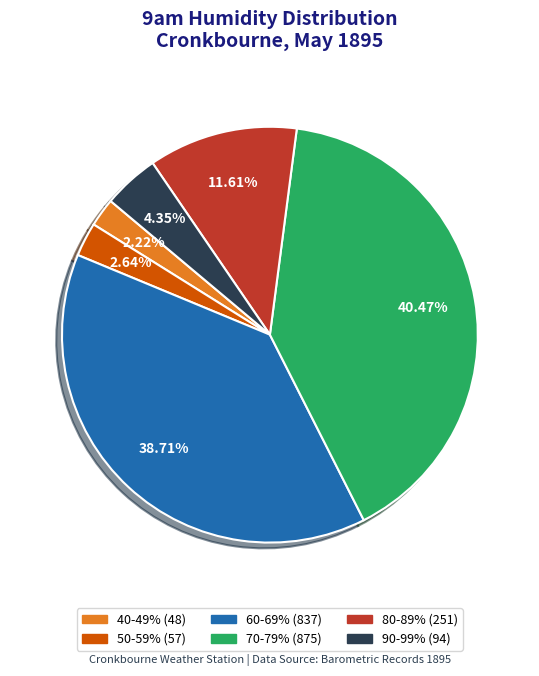

Is there a majority slice in this chart?

No